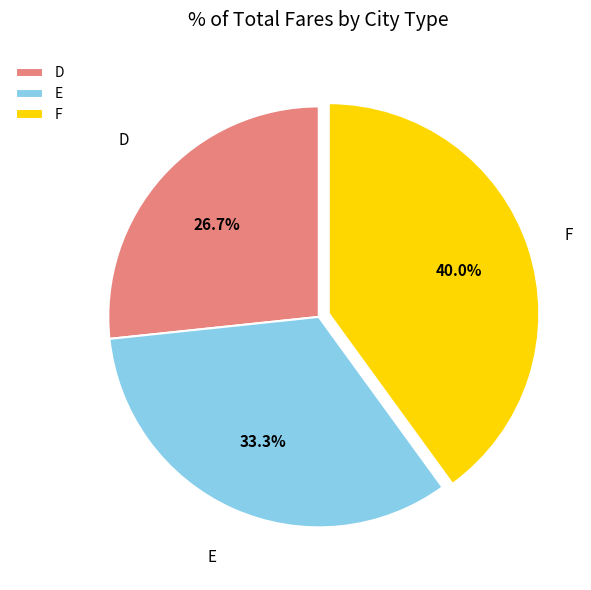

What is the largest slice in the pie chart?

F